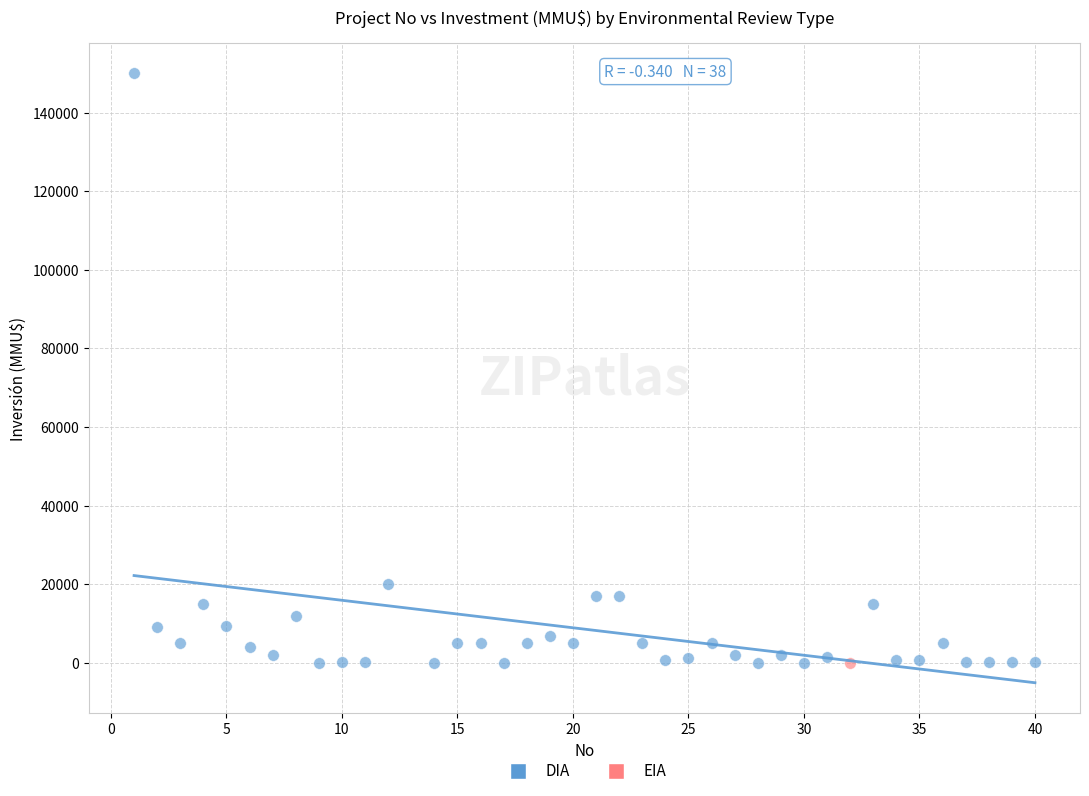

What are all the series names shown in the legend?

DIA, EIA